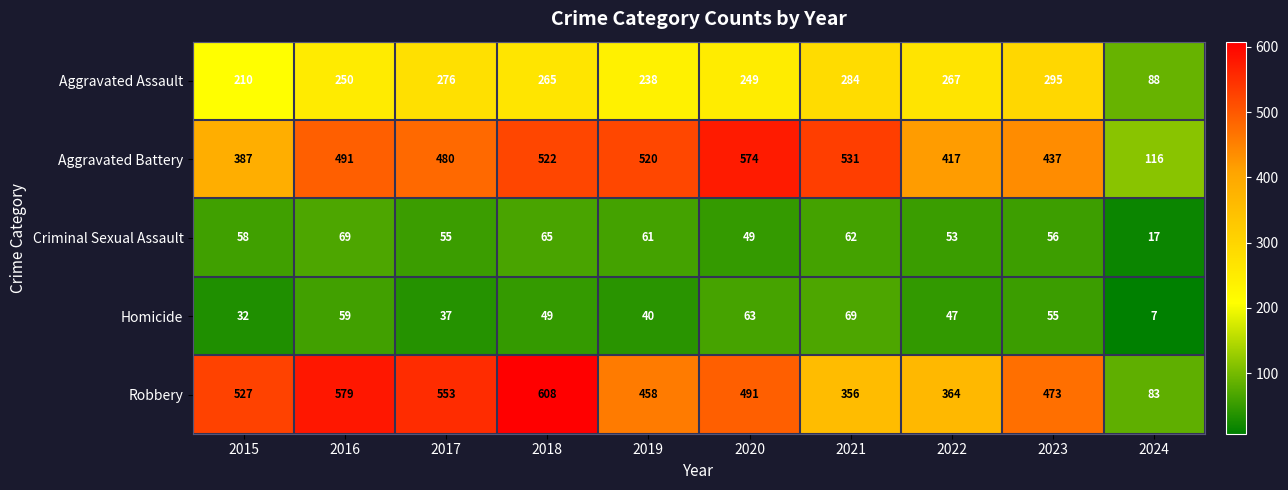

What is the average value of the Aggravated Battery series?

448